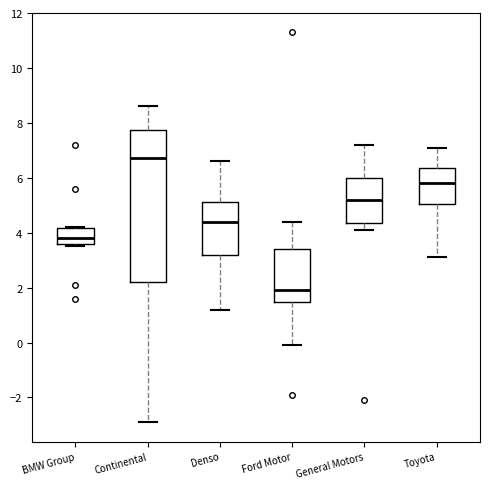

Where does the median line of the box for BMW Group sit on the y-axis? The values are not printed on the chart, so give them approximately, as read against the axis.

3.8